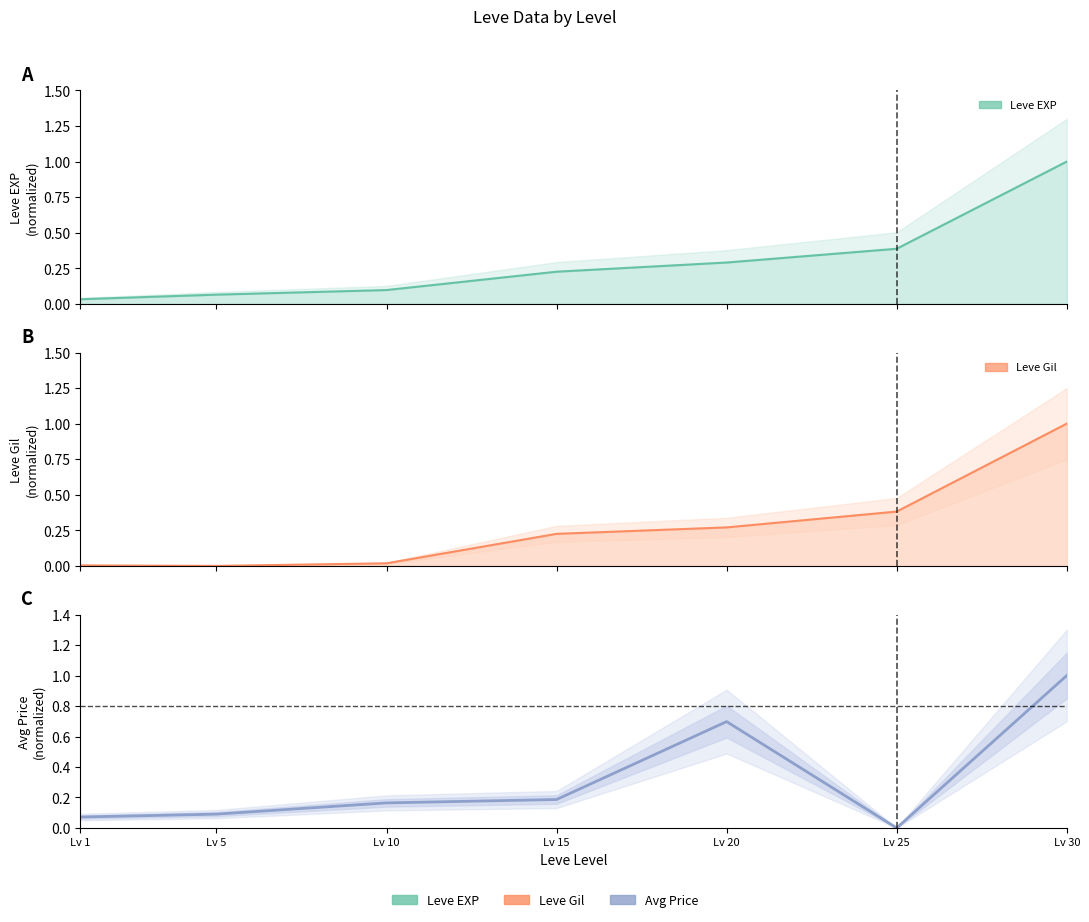

At Lv 1, list the series in order from largest to smallest.

currentAveragePrice, Leve EXP, Leve Gil